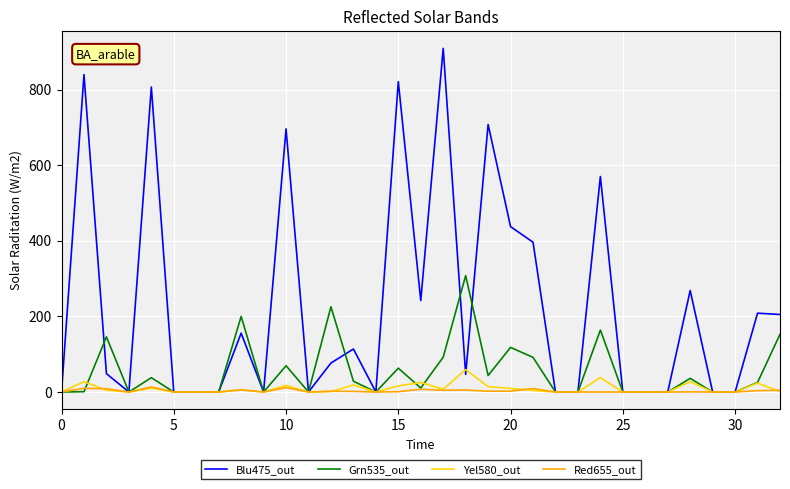

What is the highest value of the Grn535_out series?

307.9